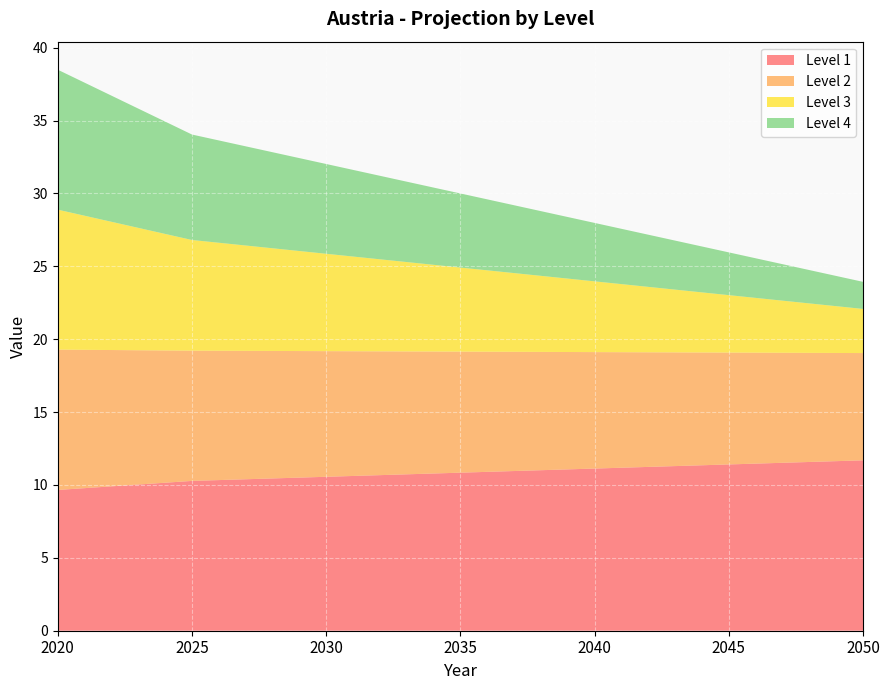

Reading left to right, what are all the values shown in this chart?

Level 1: 9.7	10.3	10.6	10.8	11.1	11.4	11.7
Level 2: 9.6	8.9	8.6	8.3	8.0	7.7	7.4
Level 3: 9.6	7.6	6.7	5.8	4.9	3.9	3.0
Level 4: 9.6	7.2	6.2	5.1	4.0	2.9	1.9